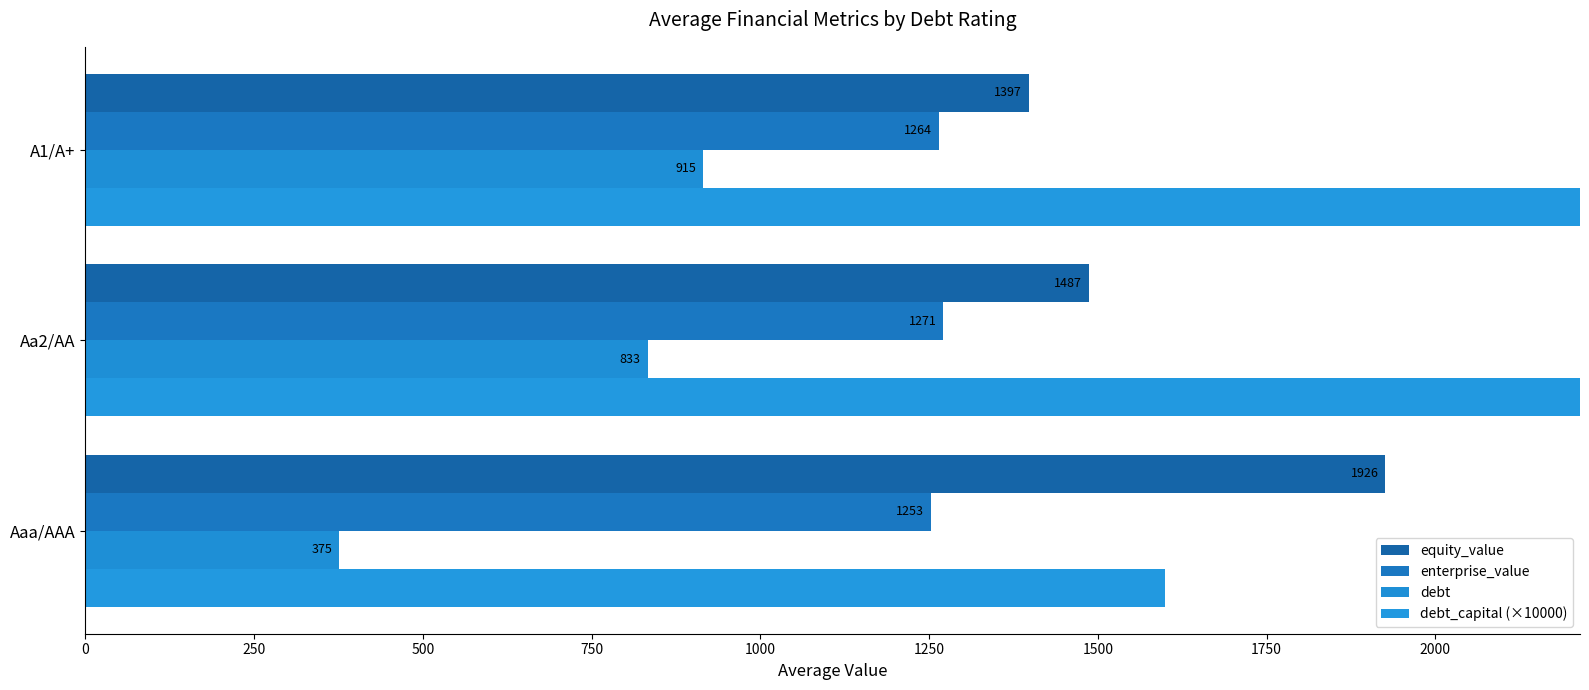

Rank the series at Aa2/AA from highest to lowest value.

debt_capital (×10000), equity_value, enterprise_value, debt